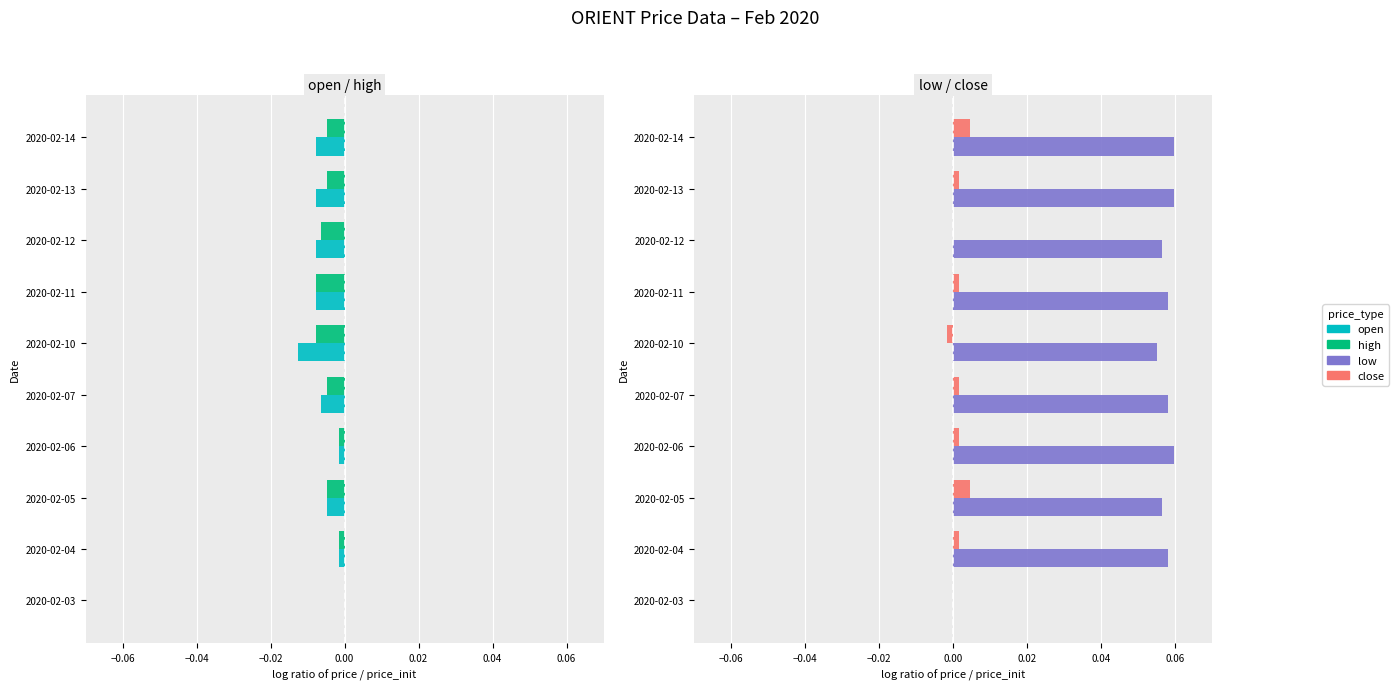

Reading right to left, list all the values displayed in this chart.

open: -0.0	-0.0	-0.0	-0.0	-0.0	-0.0	-0.0	-0.0	-0.0	0.0
high: -0.0	-0.0	-0.0	-0.0	-0.0	-0.0	-0.0	-0.0	-0.0	0.0
low: 0.1	0.1	0.1	0.1	0.1	0.1	0.1	0.1	0.1	0.0
close: 0.0	0.0	0.0	0.0	-0.0	0.0	0.0	0.0	0.0	0.0